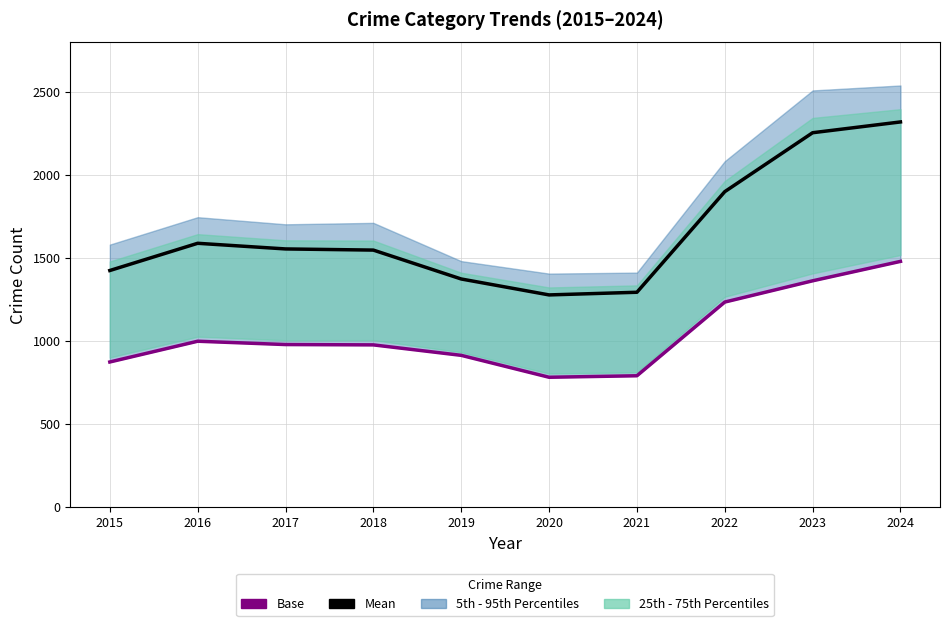

True or false: Mean and Base intersect in this chart.

False